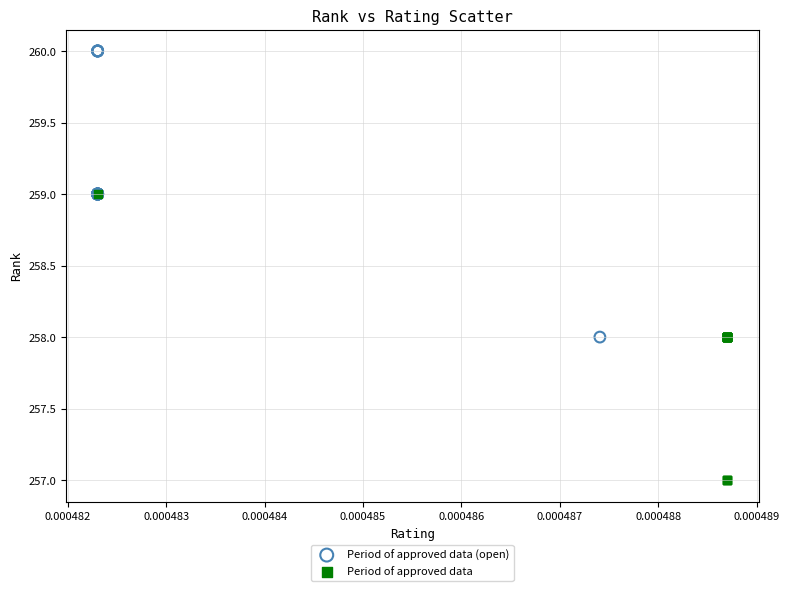

Which series contains the highest Y value?

Period of approved data (open)